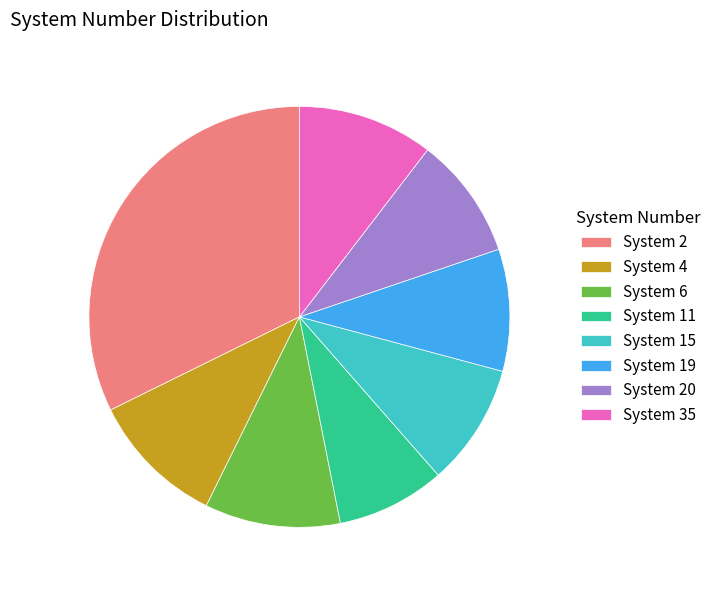

What is the ratio of the value at System 19 to the value at System 2?

0.3